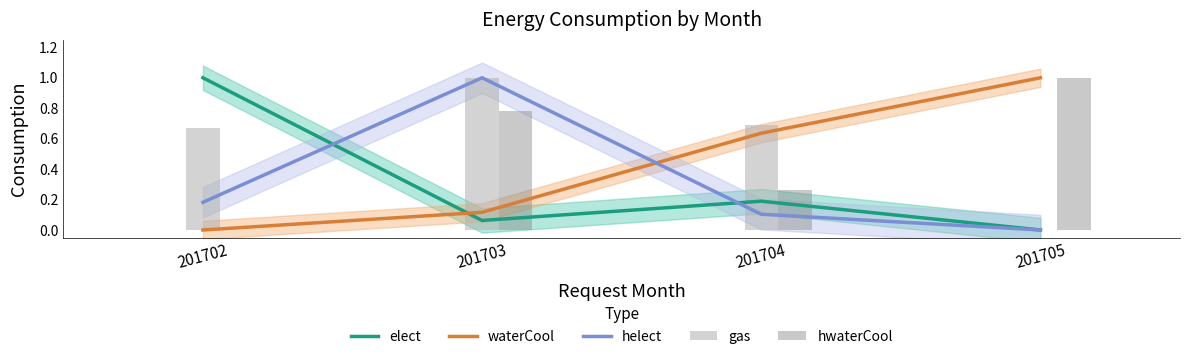

Rank the series at 201702 from lowest to highest value.

waterCool, hwaterCool, helect, gas, elect